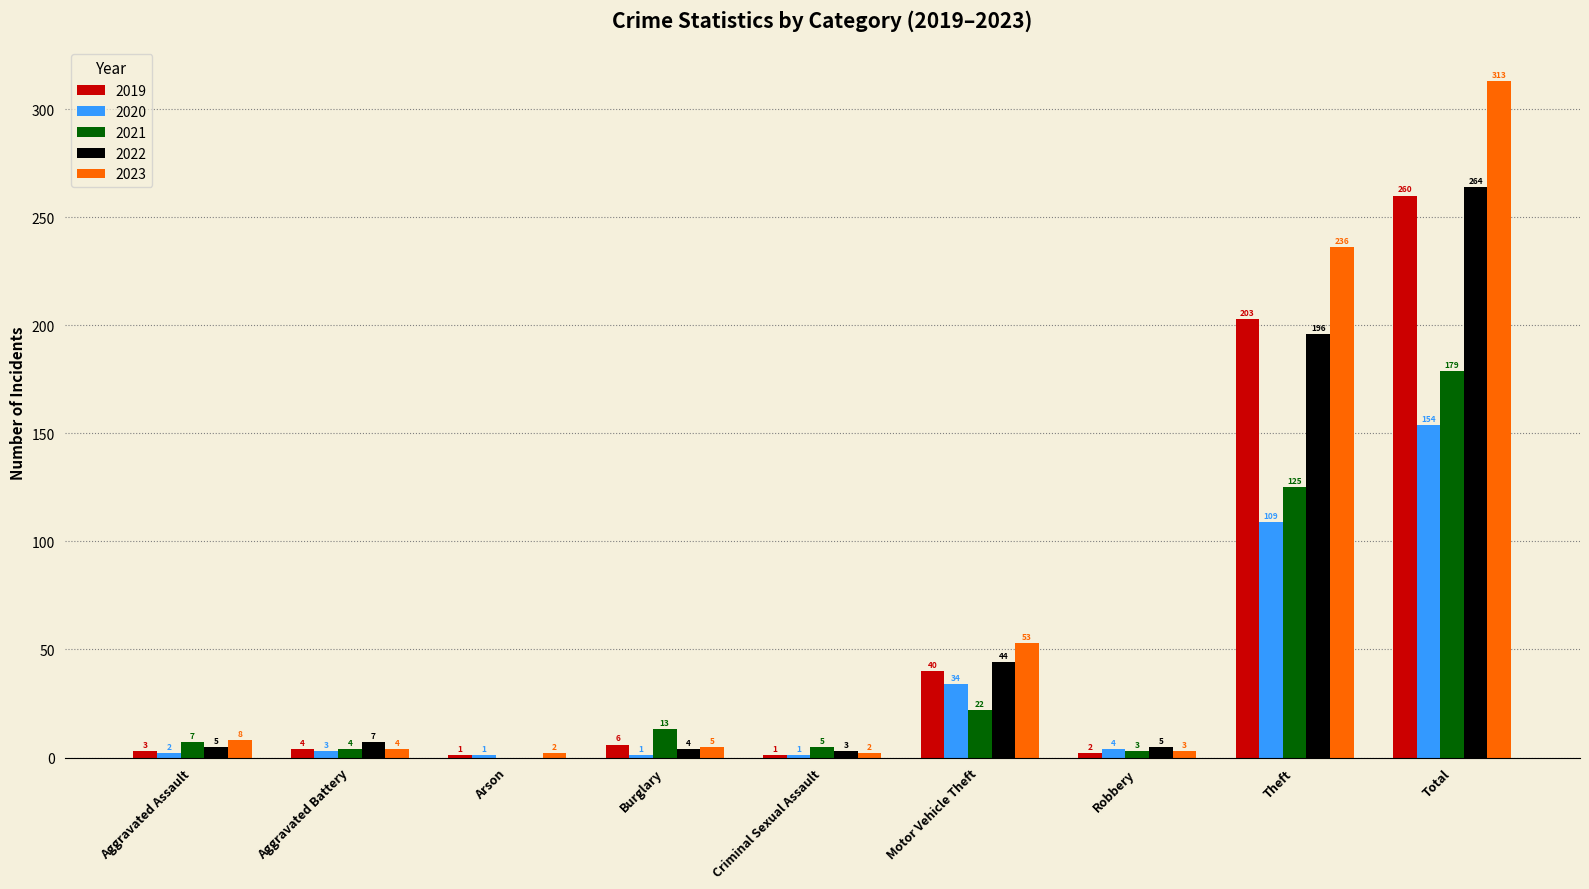

Which series has the largest range (max minus min)?

2023